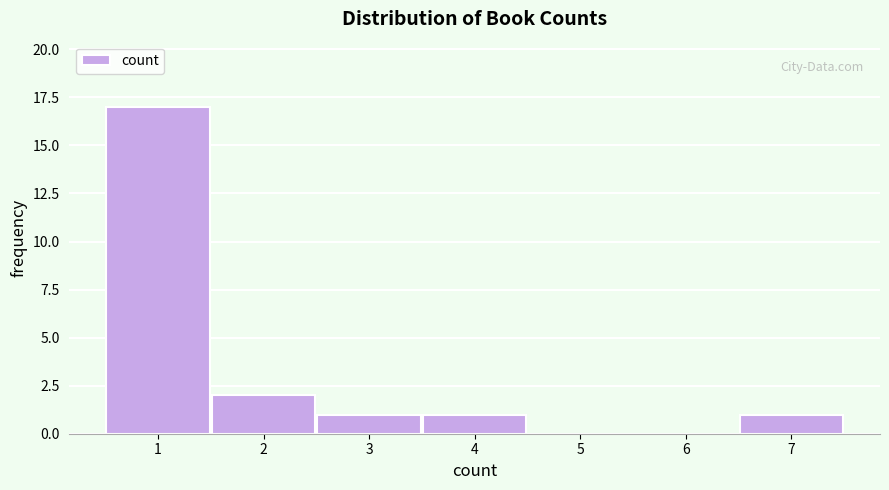

How tall is the bar that spans 0.5 to 1.5 on the x-axis? The values are not printed on the chart, so give them approximately, as read against the axis.

17